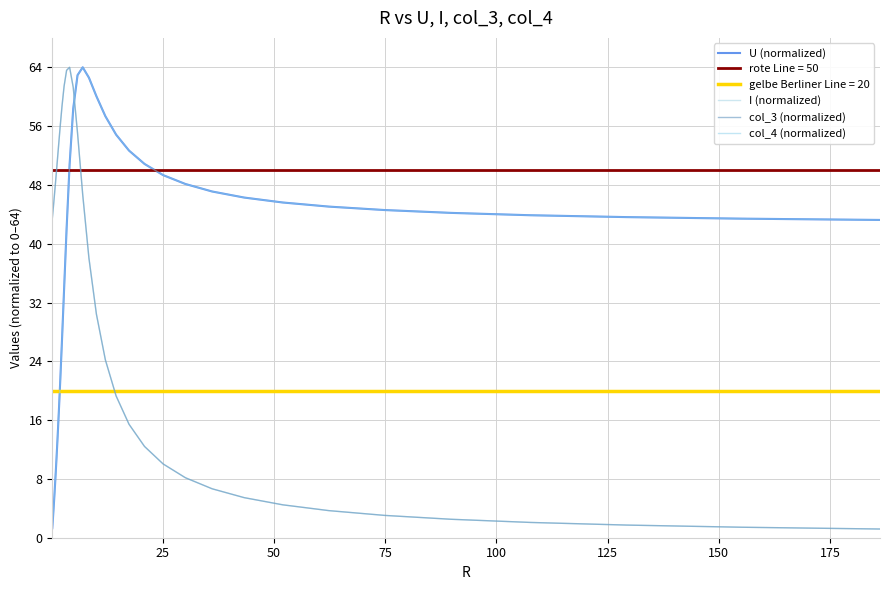

True or false: U (normalized) has more than 1 points higher than both neighbors.

False